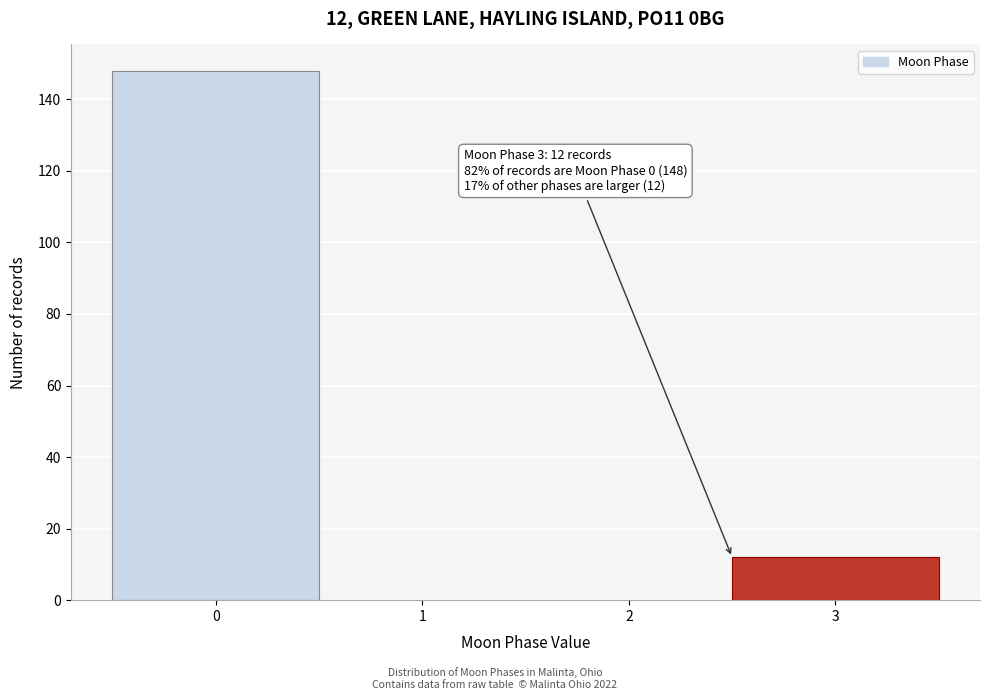

Over which range of the x-axis is the bar tallest?

-0.5 to 0.5